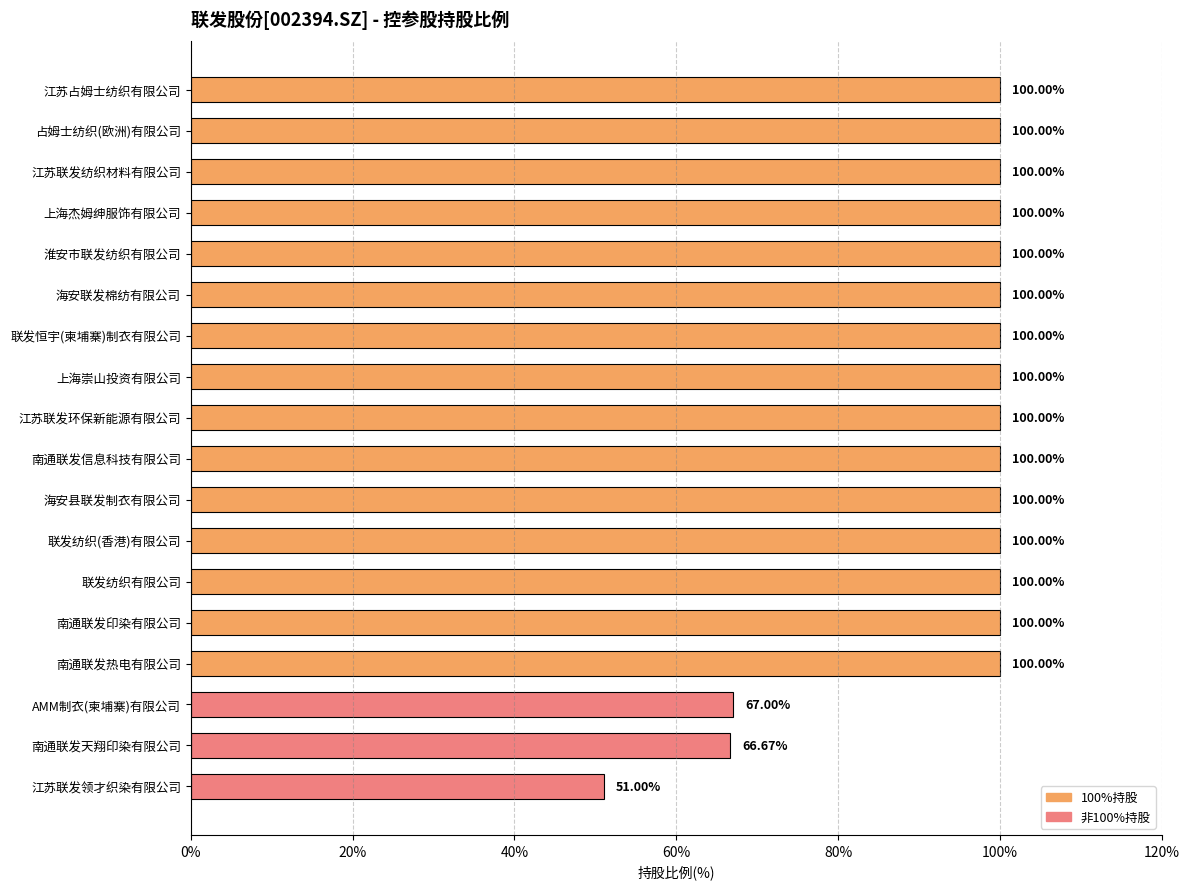

Approximately how many times larger is the value at 江苏联发环保新能源有限公司 compared to 占姆士纺织(欧洲)有限公司?

1.0